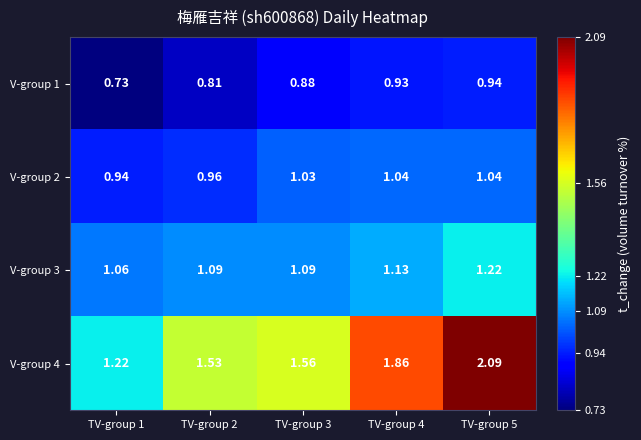

Rank the series by their maximum value, from lowest to highest.

V-group 1, V-group 2, V-group 3, V-group 4